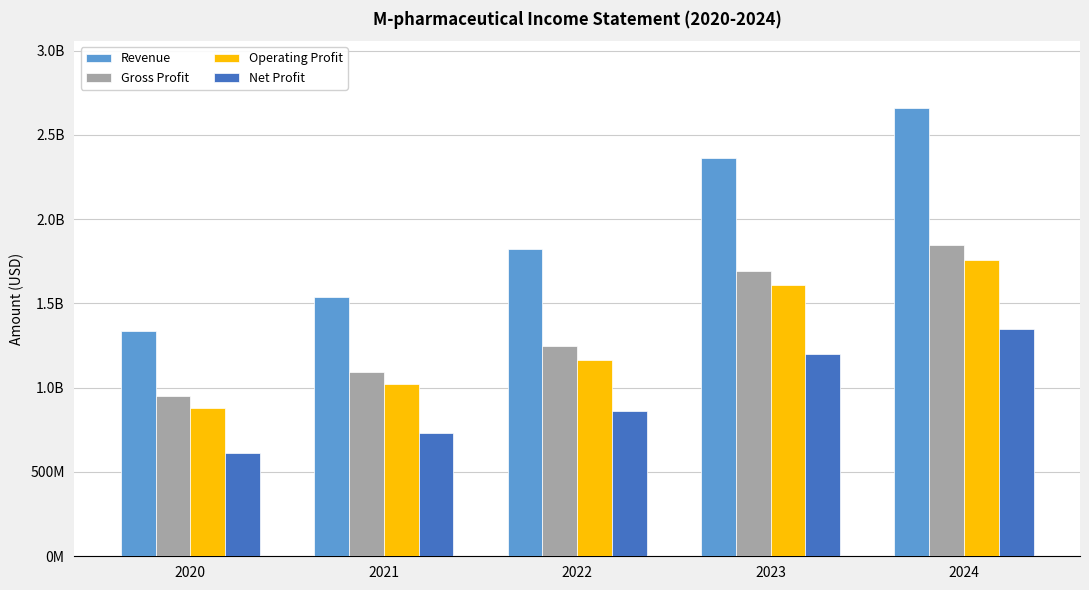

Are the bars grouped side by side (vs. stacked)?

Yes